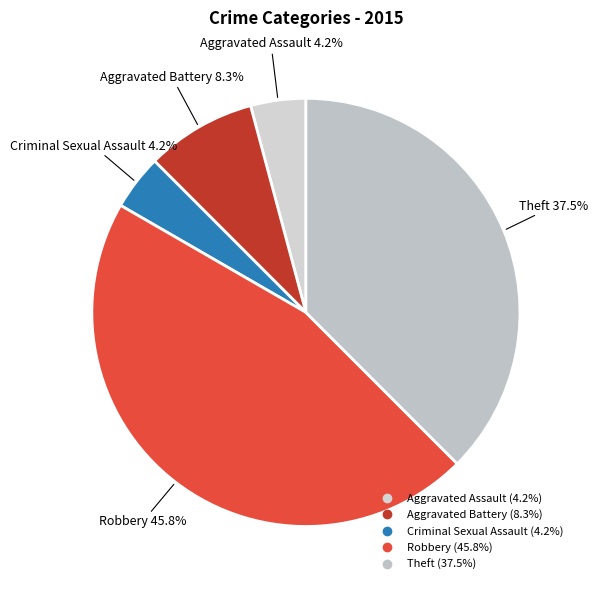

What is the largest slice in the pie chart?

Robbery